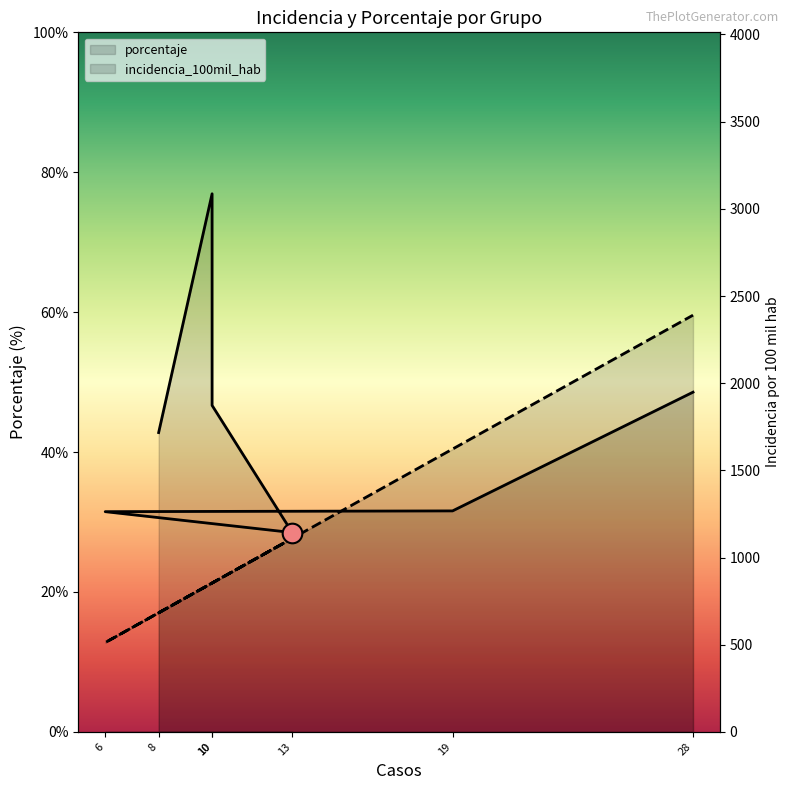

Which series reaches the minimum Y coordinate?

porcentaje